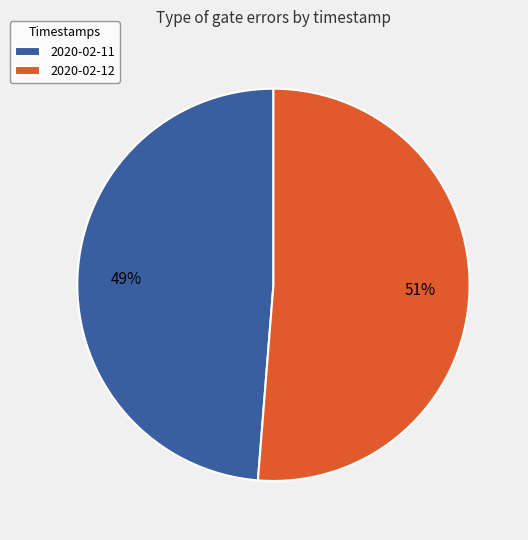

Is there any slice that represents more than half of the pie?

Yes